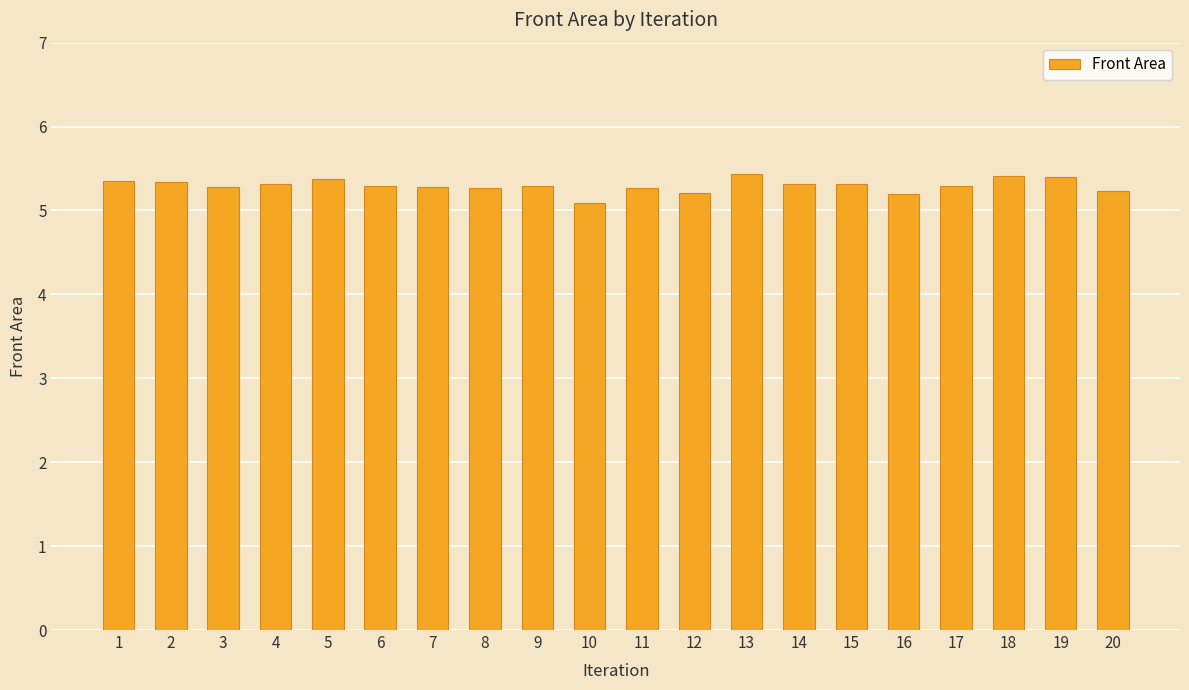

The value at 12 is 5.2. True or false?

True